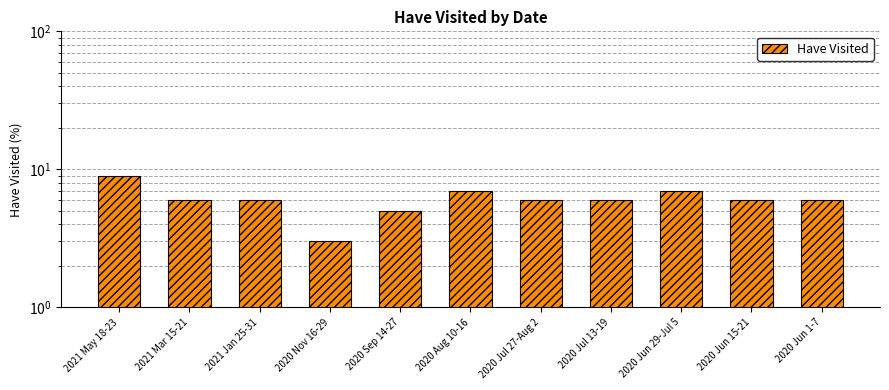

True or false: the data shows 2 at 2020 Jul 27-Aug 2.

False